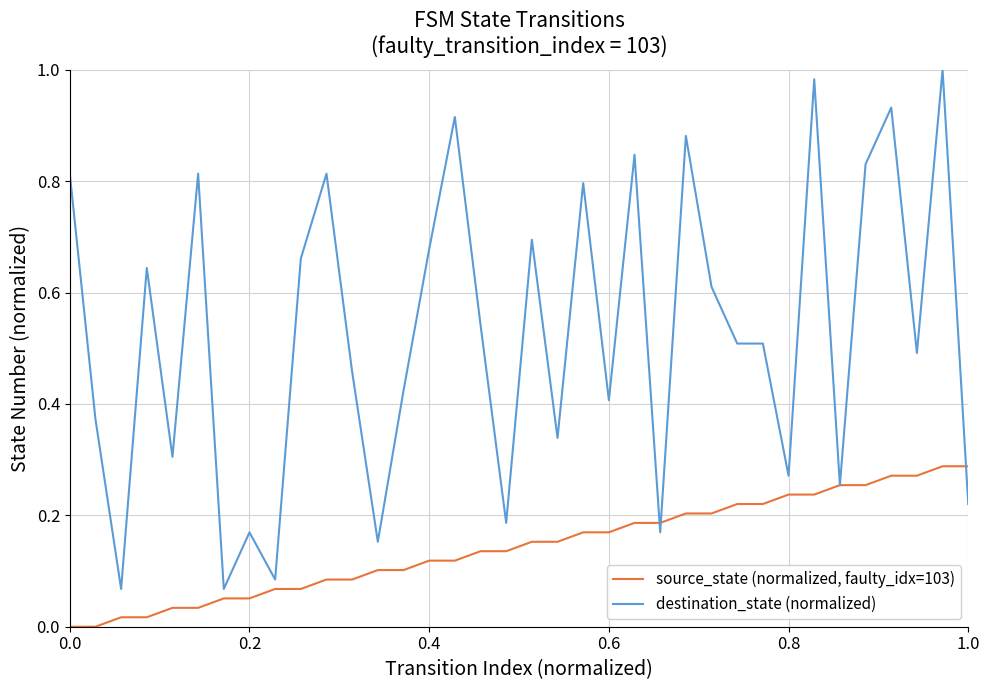

Which series has the largest total across all categories?

destination_state (normalized)